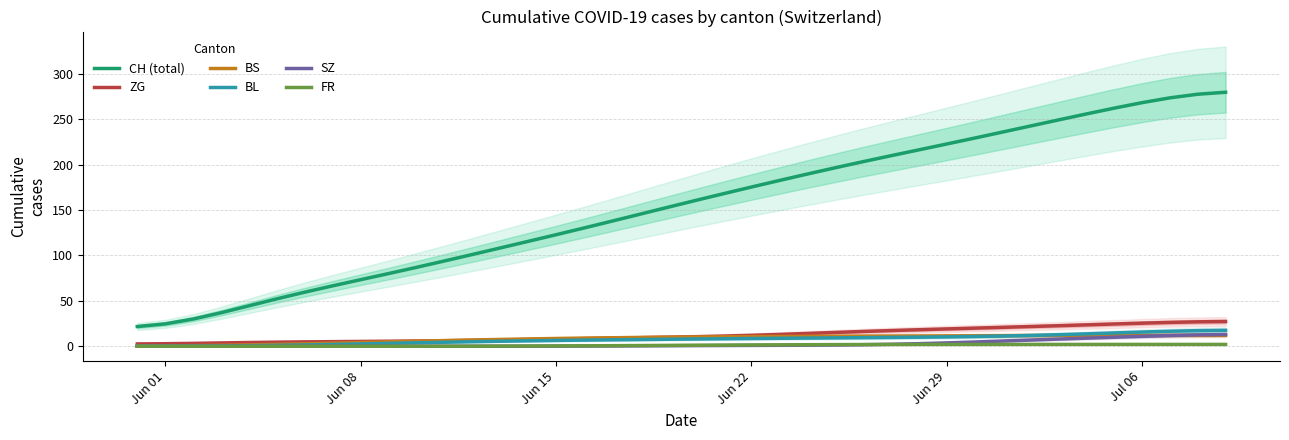

True or false: BL and CH (total) cross at least once.

False